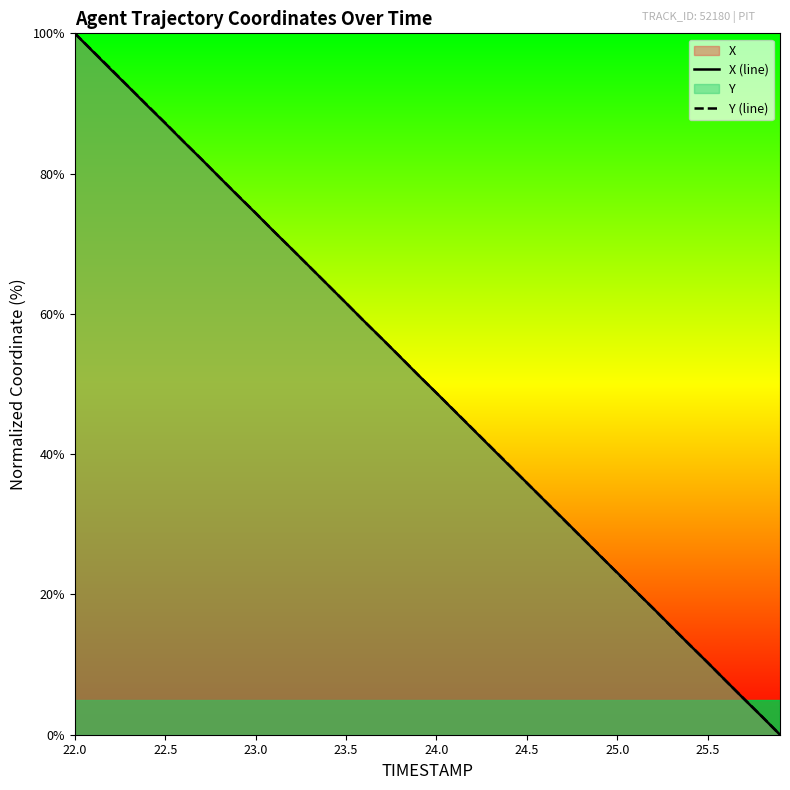

What is the greatest value displayed?

100.0